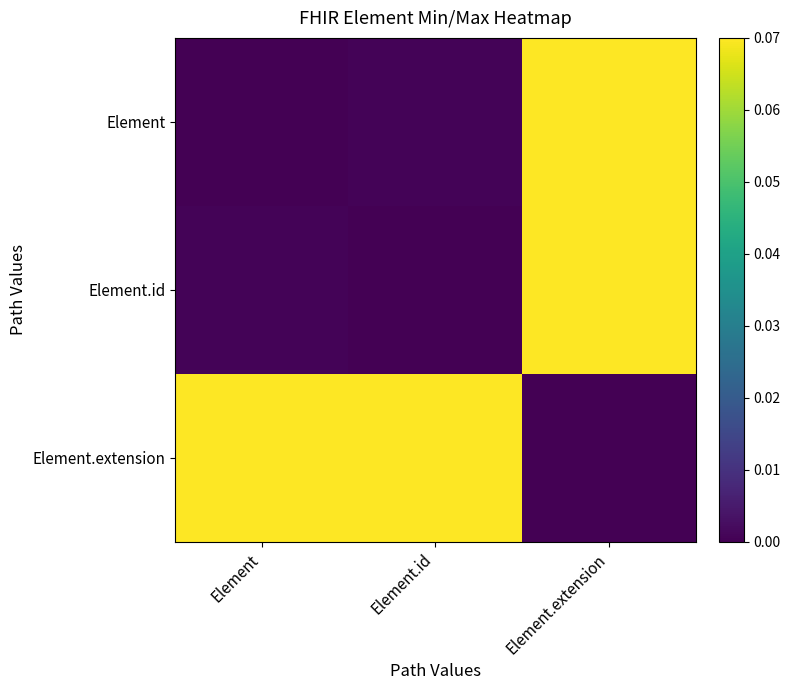

Which has a higher value, Element.id or Element?

Element.id